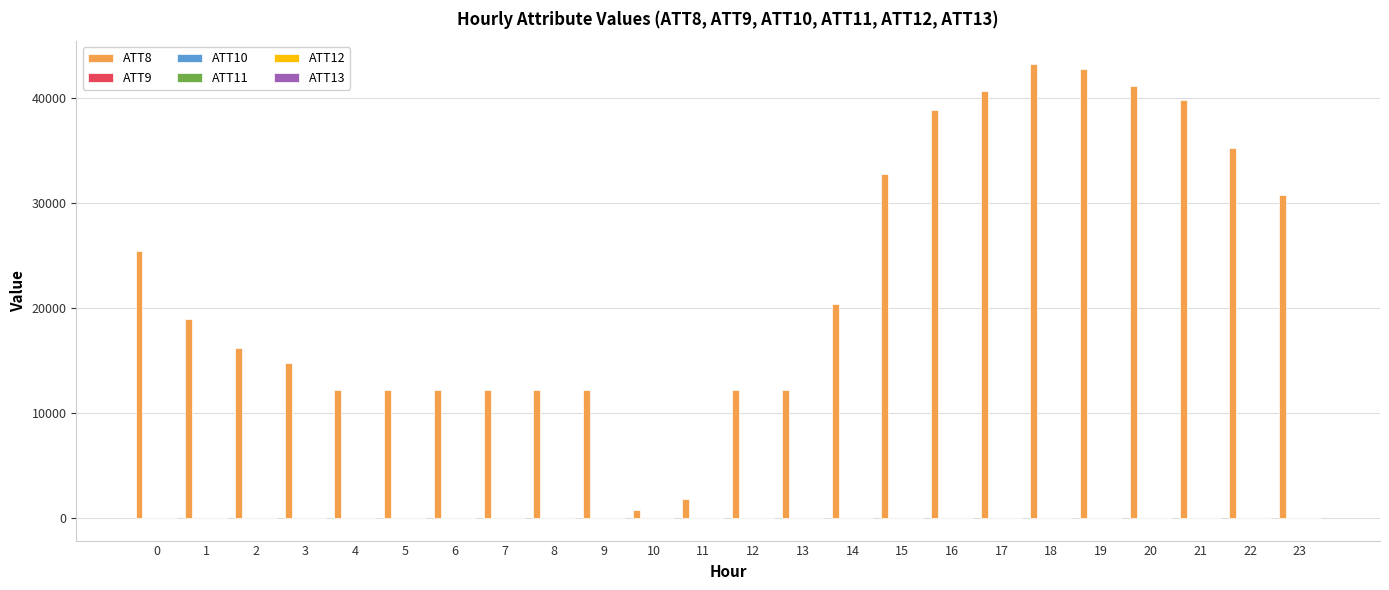

What is the maximum value shown in the chart?

43200.0